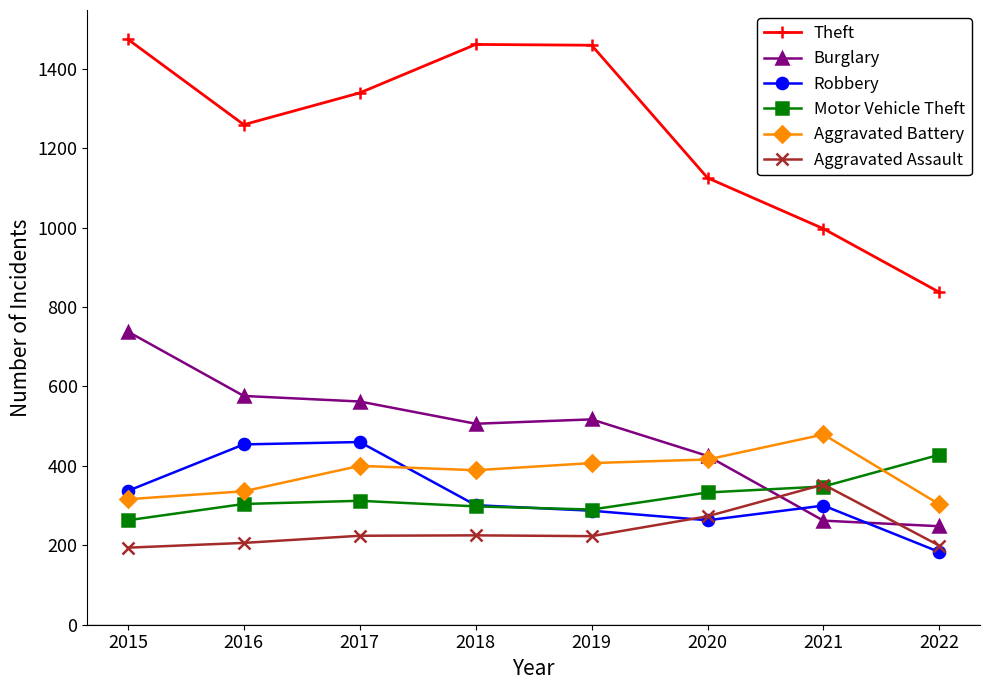

What is the total value across all series at 2016?

3135